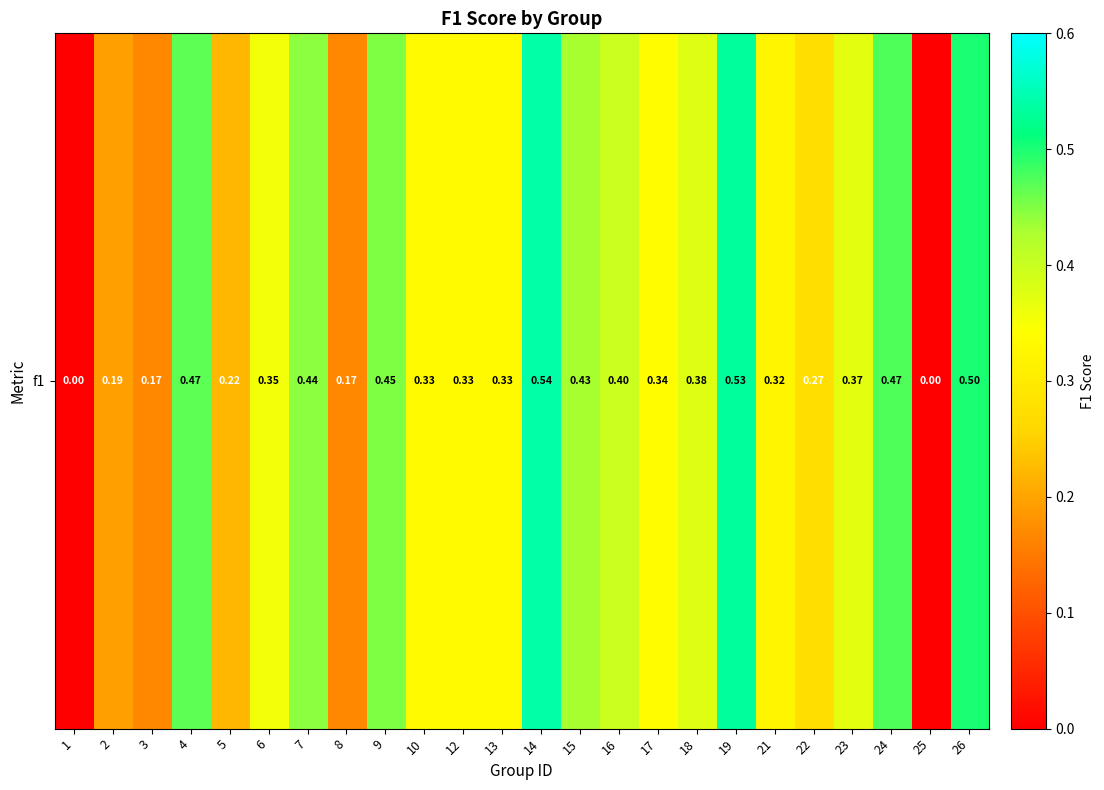

Which has a higher value, 18 or 26?

26